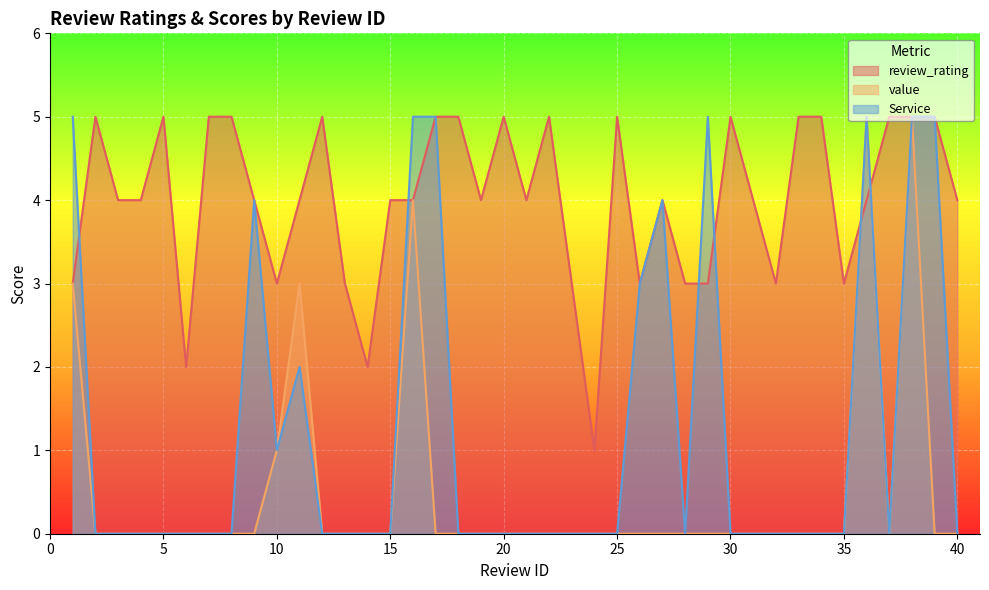

How many interior local peaks does the Service series have?

5